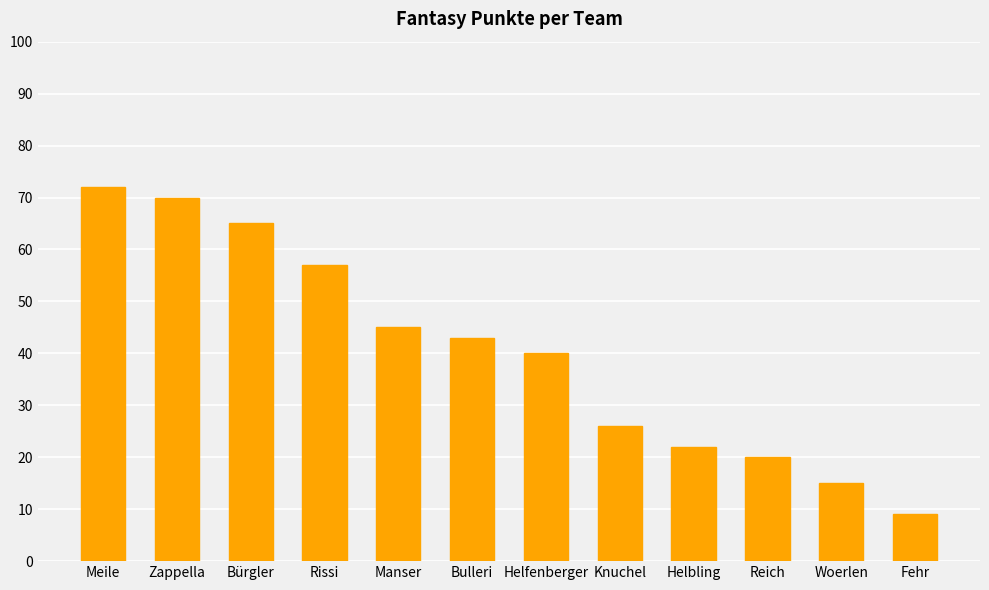

What is the average value?

40